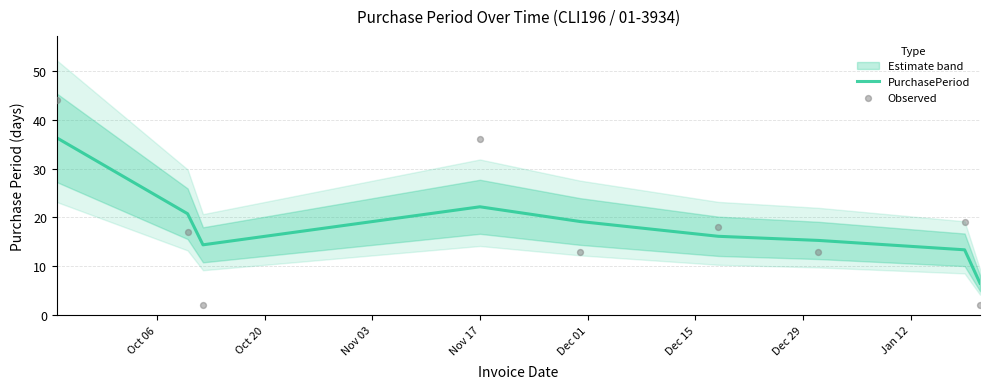

Which series has the widest spread of Y values?

Observed